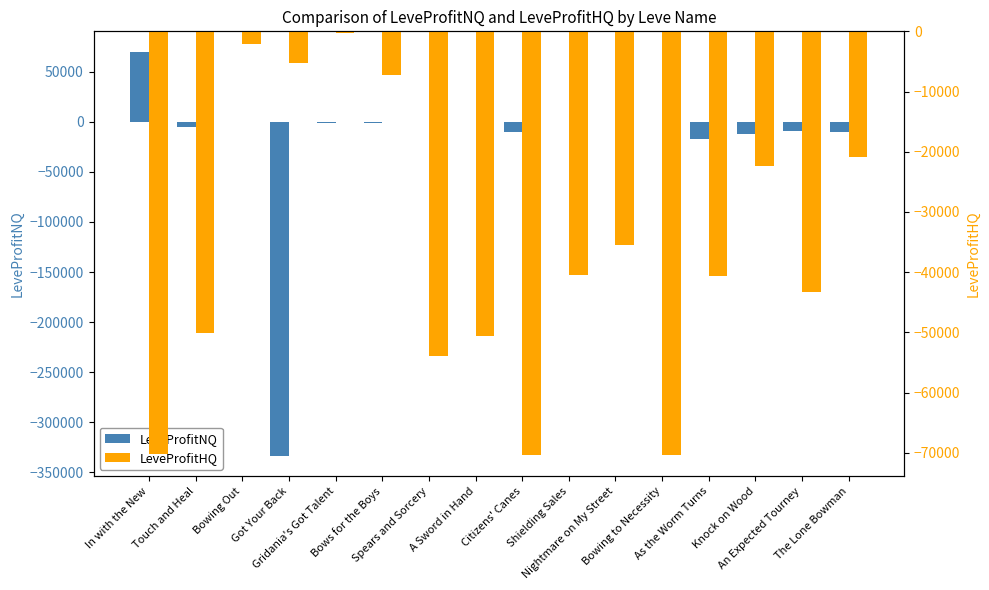

True or false: LeveProfitHQ has a value of -20838.5 at The Lone Bowman.

True